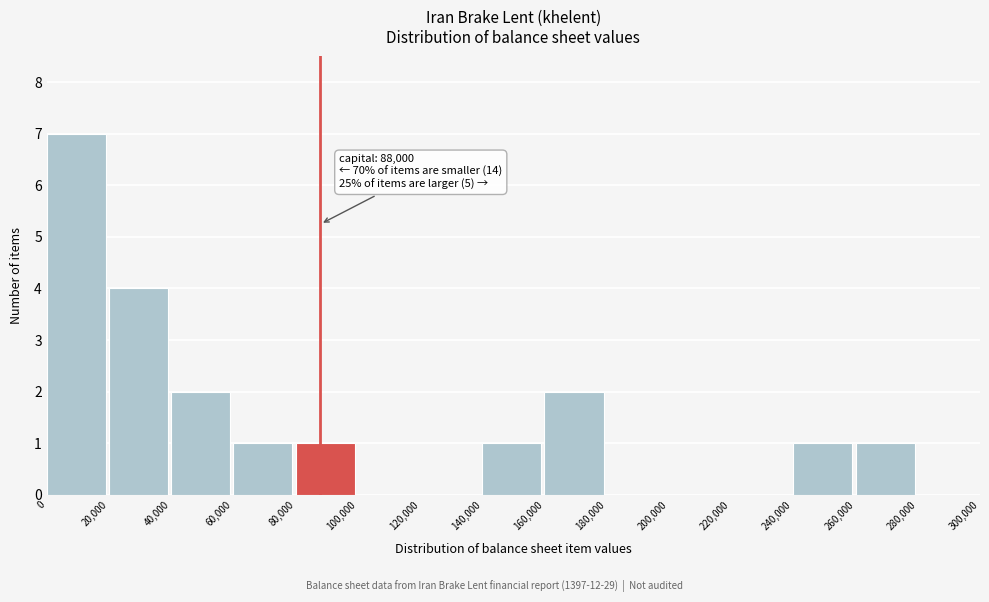

Over which range of the x-axis is the bar tallest?

0 to 20,000